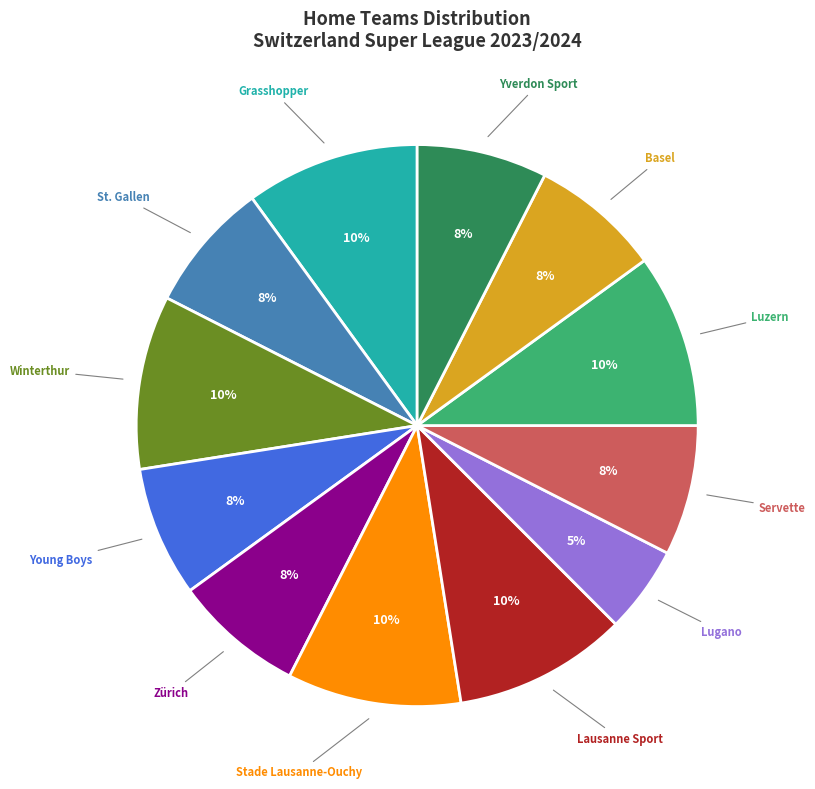

Is Yverdon Sport the majority of the pie?

No